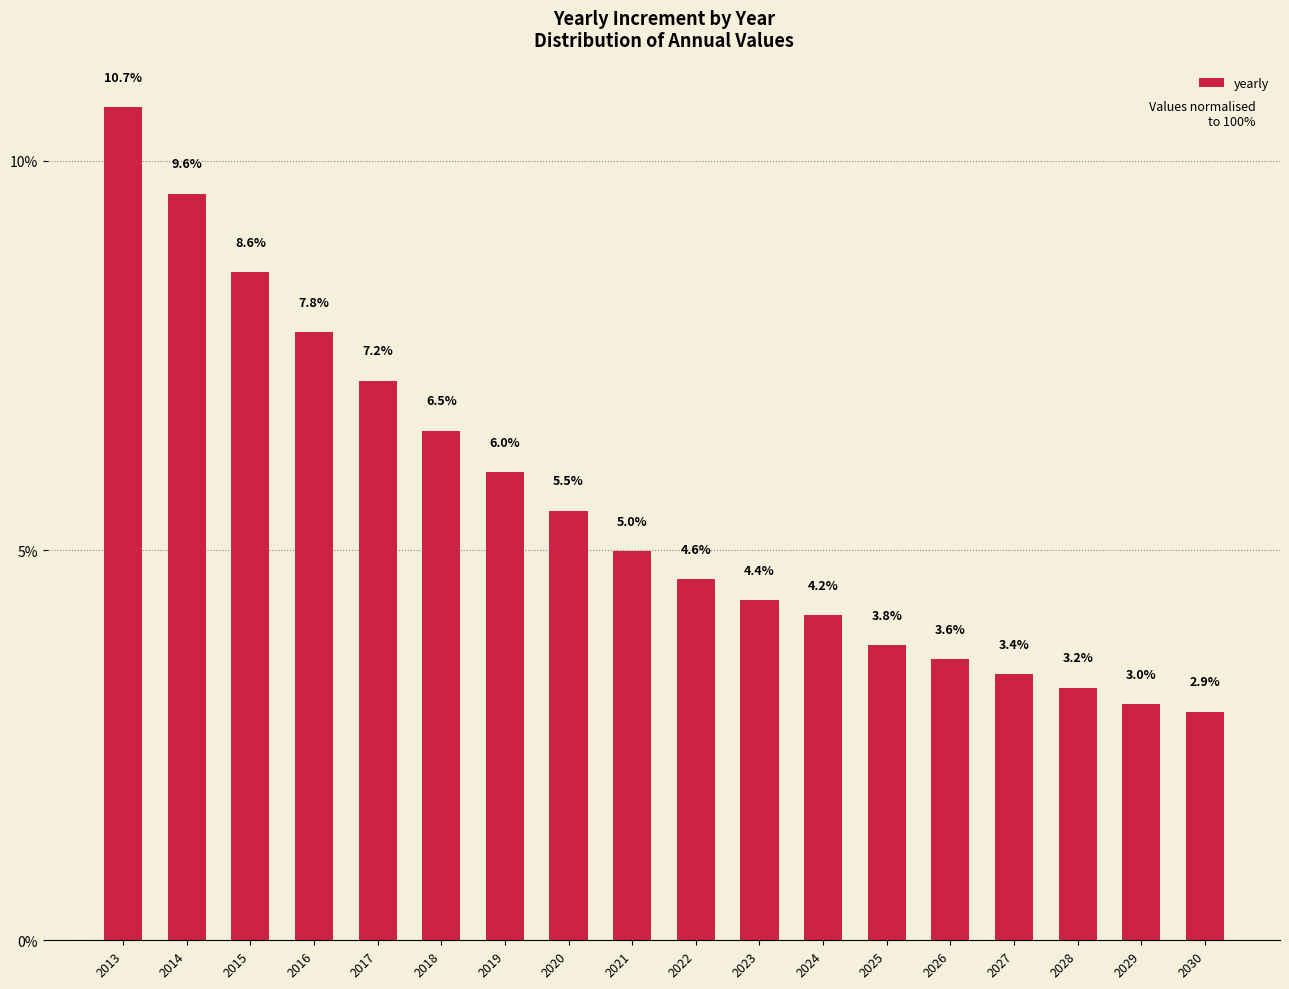

Between 2018 and 2026, which is larger?

2018